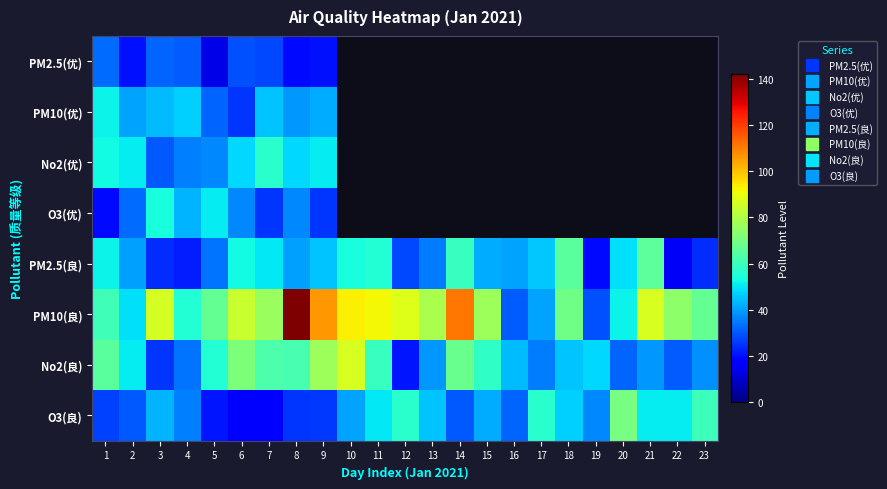

What is the smallest value displayed?

13.0